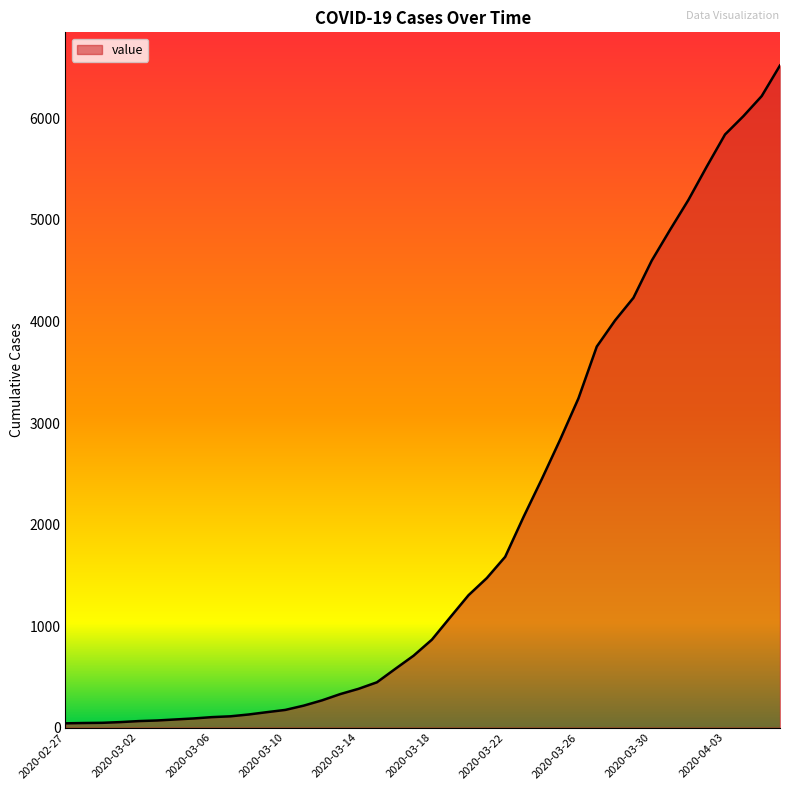

At which label does the data first exceed 866?

2020-03-19